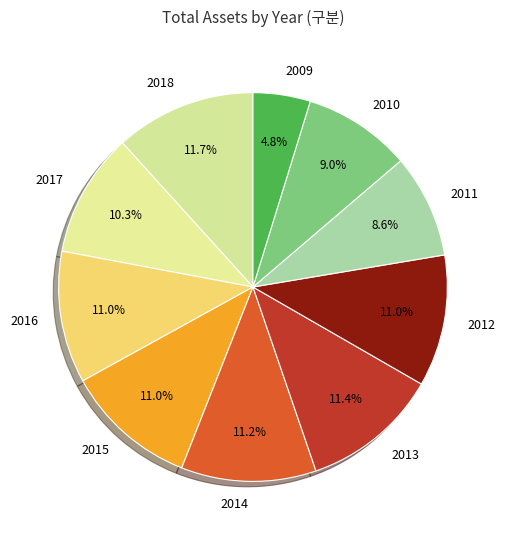

What is the smallest slice in the pie chart?

2009